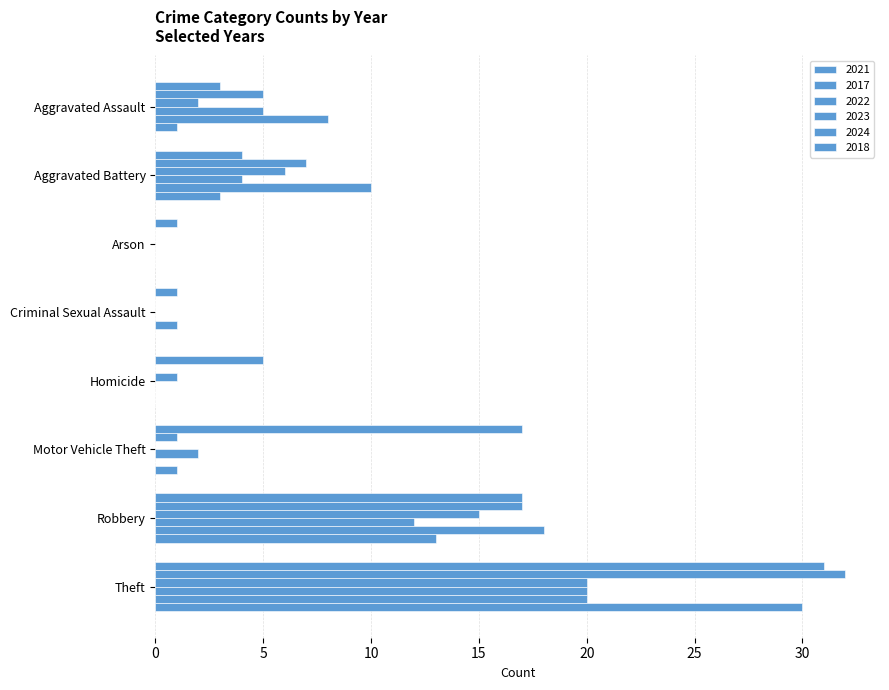

Is the value of 2022 at Robbery greater than the value of 2018 at Theft?

No